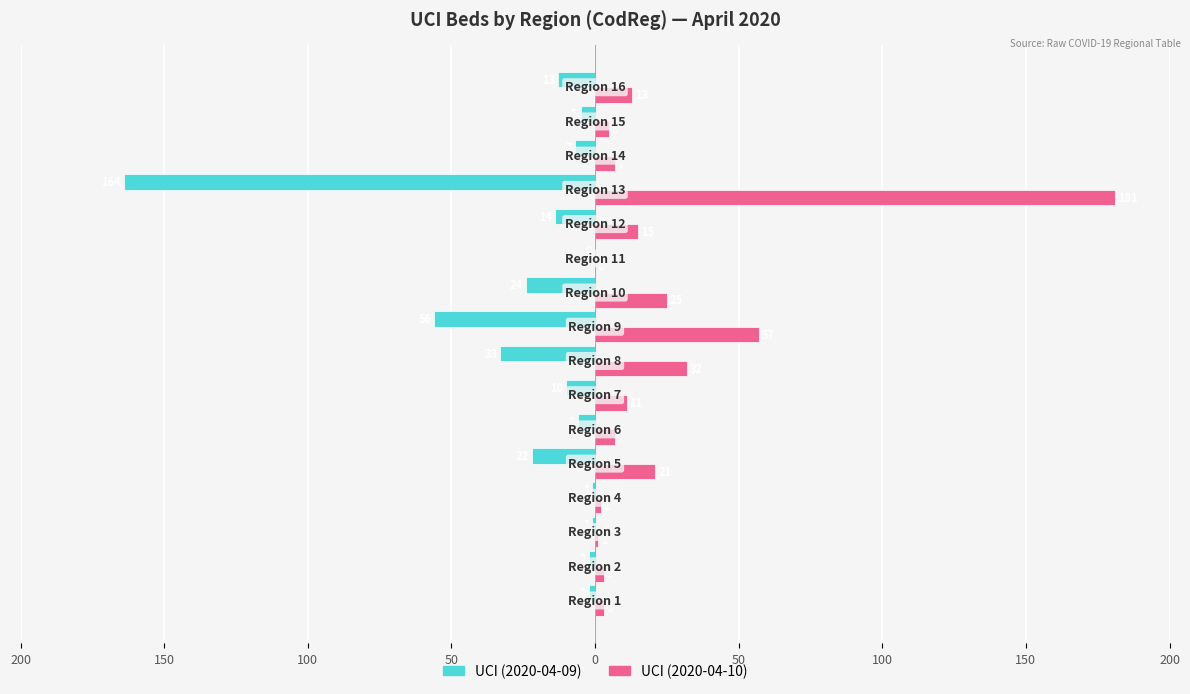

What are all the series names shown in the legend?

UCI (2020-04-09), UCI (2020-04-10)